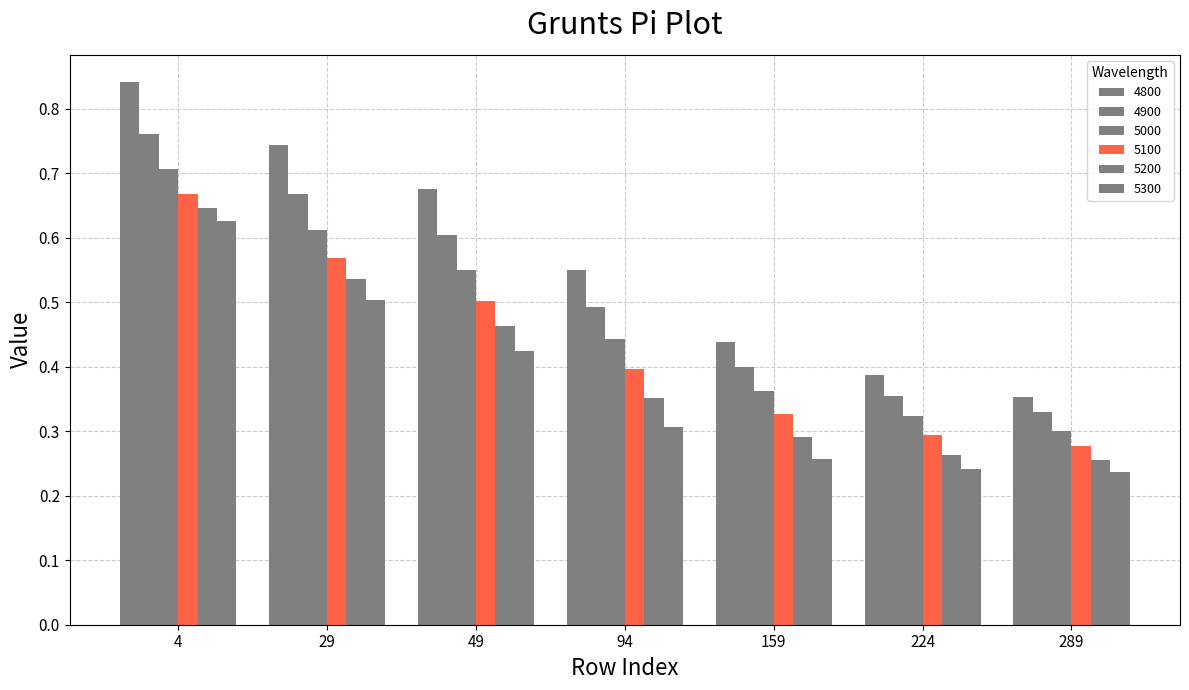

How many data points does each series have?

7